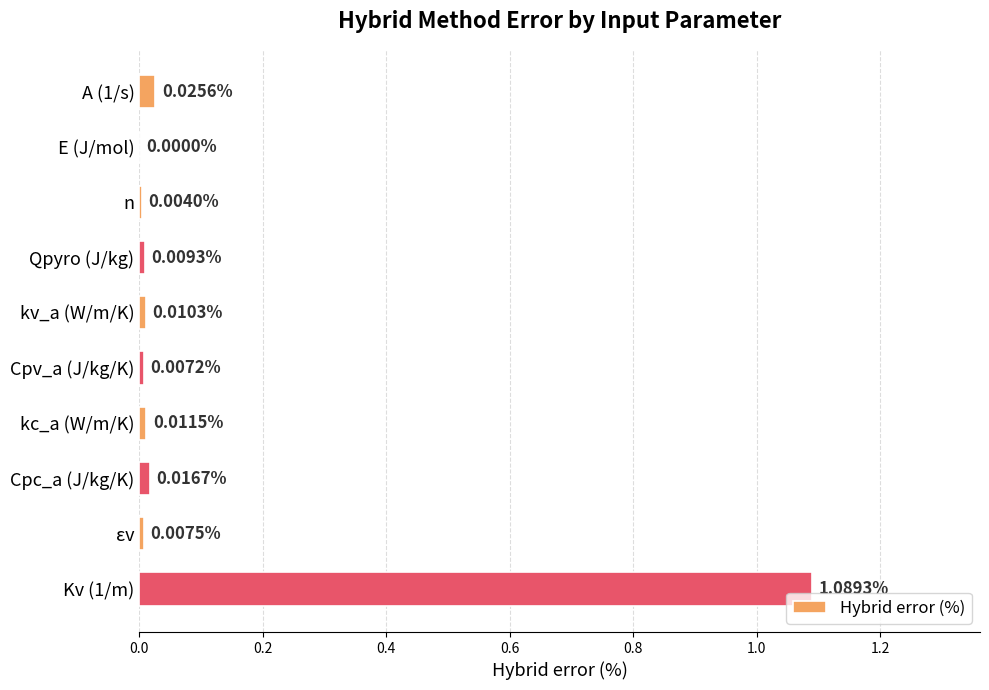

Are the bars grouped side by side (vs. stacked)?

No